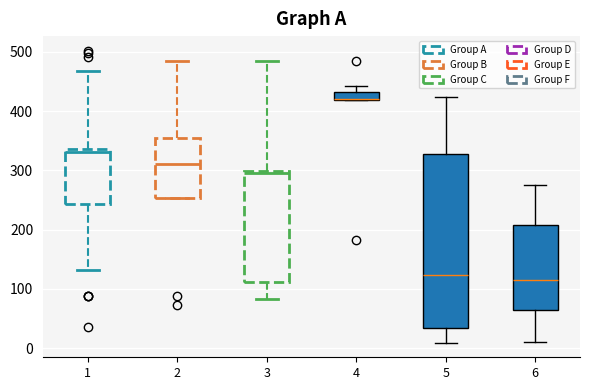

Which box is the tallest, from its lower edge to its upper edge?

5